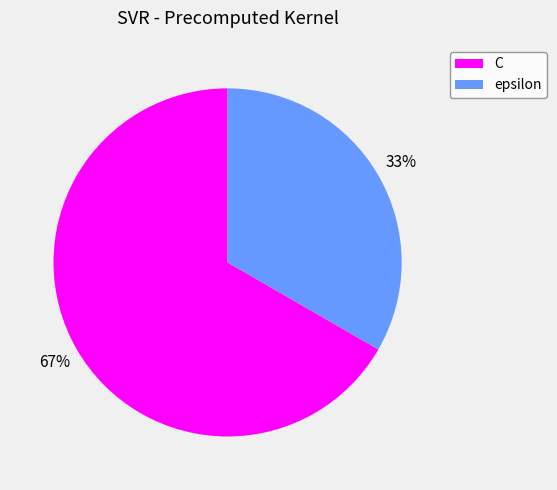

To the nearest percent, what is the combined percentage of C and epsilon?

100%